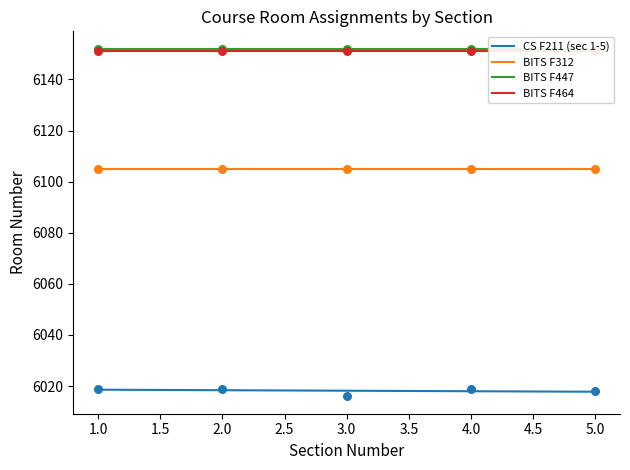

Which series reaches the maximum Y coordinate?

BITS F447